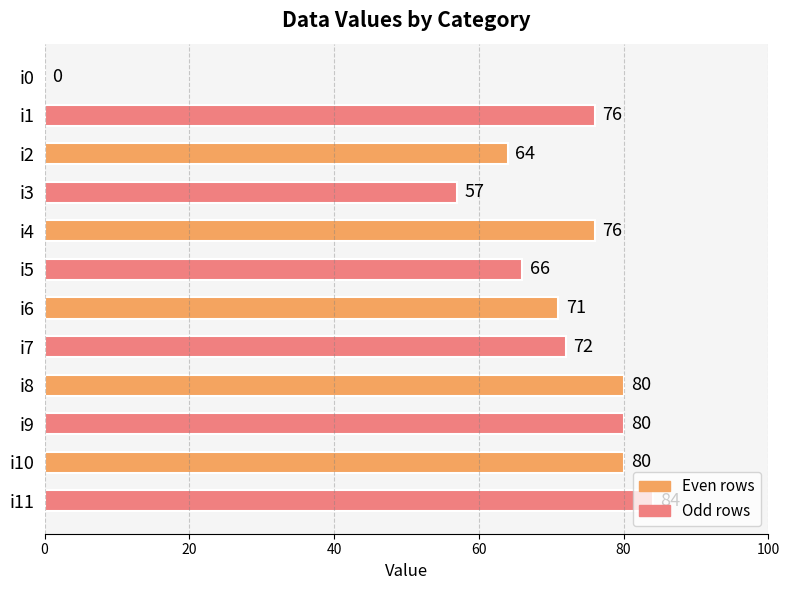

What is the greatest value displayed?

84